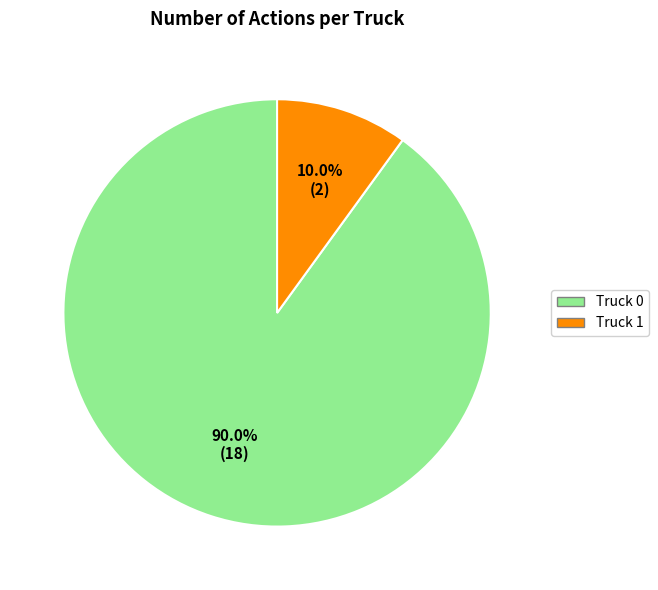

How much of the chart is everything except Truck 1?

90.0%